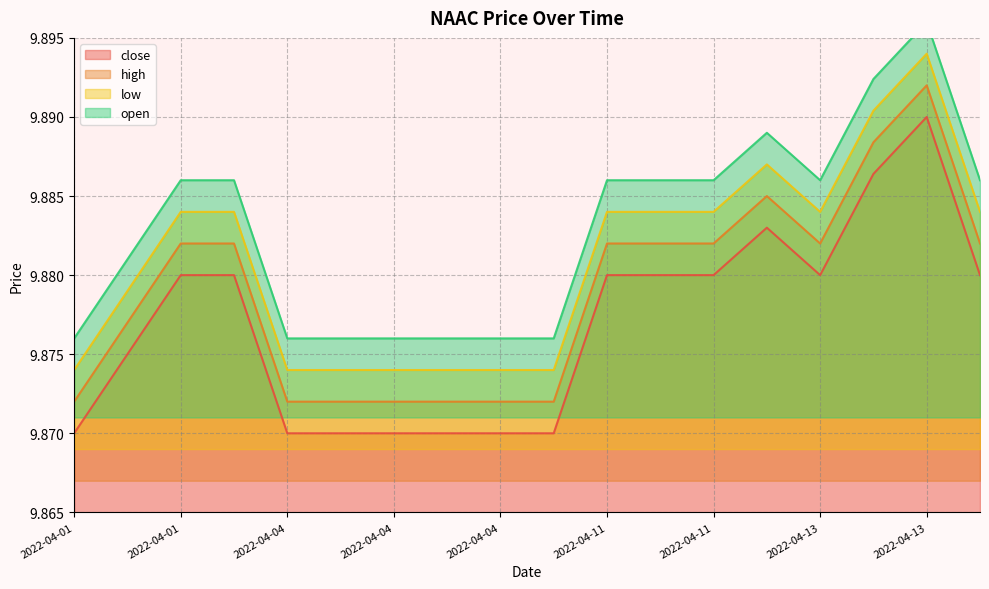

Reading left to right, transcribe all the data shown in this chart.

close: 2022-04-01=9.9	2022-04-01=9.9	2022-04-01=9.9	2022-04-01=9.9	2022-04-04=9.9	2022-04-04=9.9	2022-04-04=9.9	2022-04-04=9.9	2022-04-04=9.9	2022-04-06=9.9	2022-04-11=9.9	2022-04-11=9.9	2022-04-11=9.9	2022-04-12=9.9	2022-04-13=9.9	2022-04-13=9.9	2022-04-13=9.9	2022-04-13=9.9
high: 2022-04-01=9.9	2022-04-01=9.9	2022-04-01=9.9	2022-04-01=9.9	2022-04-04=9.9	2022-04-04=9.9	2022-04-04=9.9	2022-04-04=9.9	2022-04-04=9.9	2022-04-06=9.9	2022-04-11=9.9	2022-04-11=9.9	2022-04-11=9.9	2022-04-12=9.9	2022-04-13=9.9	2022-04-13=9.9	2022-04-13=9.9	2022-04-13=9.9
low: 2022-04-01=9.9	2022-04-01=9.9	2022-04-01=9.9	2022-04-01=9.9	2022-04-04=9.9	2022-04-04=9.9	2022-04-04=9.9	2022-04-04=9.9	2022-04-04=9.9	2022-04-06=9.9	2022-04-11=9.9	2022-04-11=9.9	2022-04-11=9.9	2022-04-12=9.9	2022-04-13=9.9	2022-04-13=9.9	2022-04-13=9.9	2022-04-13=9.9
open: 2022-04-01=9.9	2022-04-01=9.9	2022-04-01=9.9	2022-04-01=9.9	2022-04-04=9.9	2022-04-04=9.9	2022-04-04=9.9	2022-04-04=9.9	2022-04-04=9.9	2022-04-06=9.9	2022-04-11=9.9	2022-04-11=9.9	2022-04-11=9.9	2022-04-12=9.9	2022-04-13=9.9	2022-04-13=9.9	2022-04-13=9.9	2022-04-13=9.9